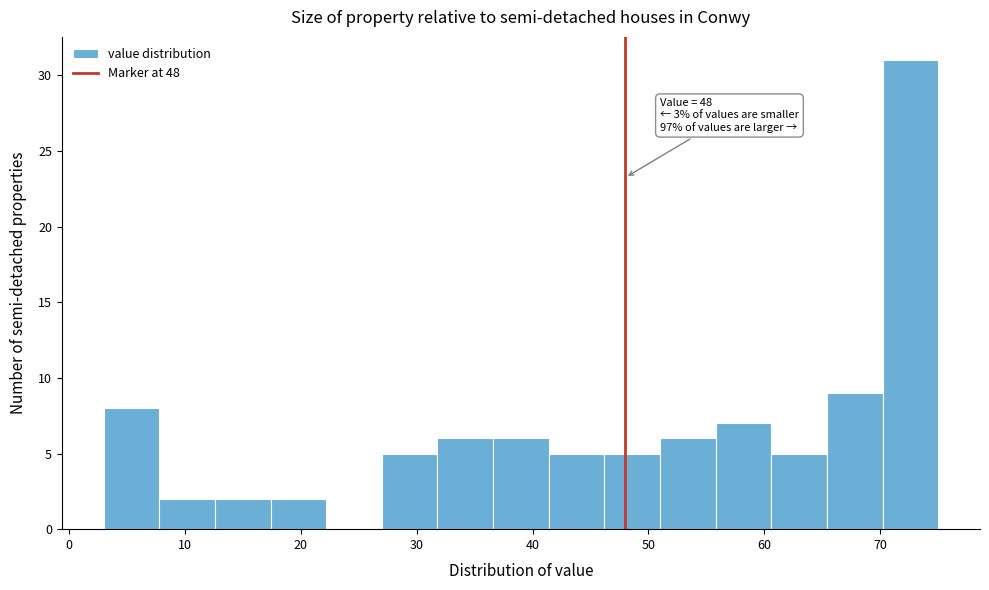

Which range on the x-axis has the tallest bar?

70.2 to 75.0